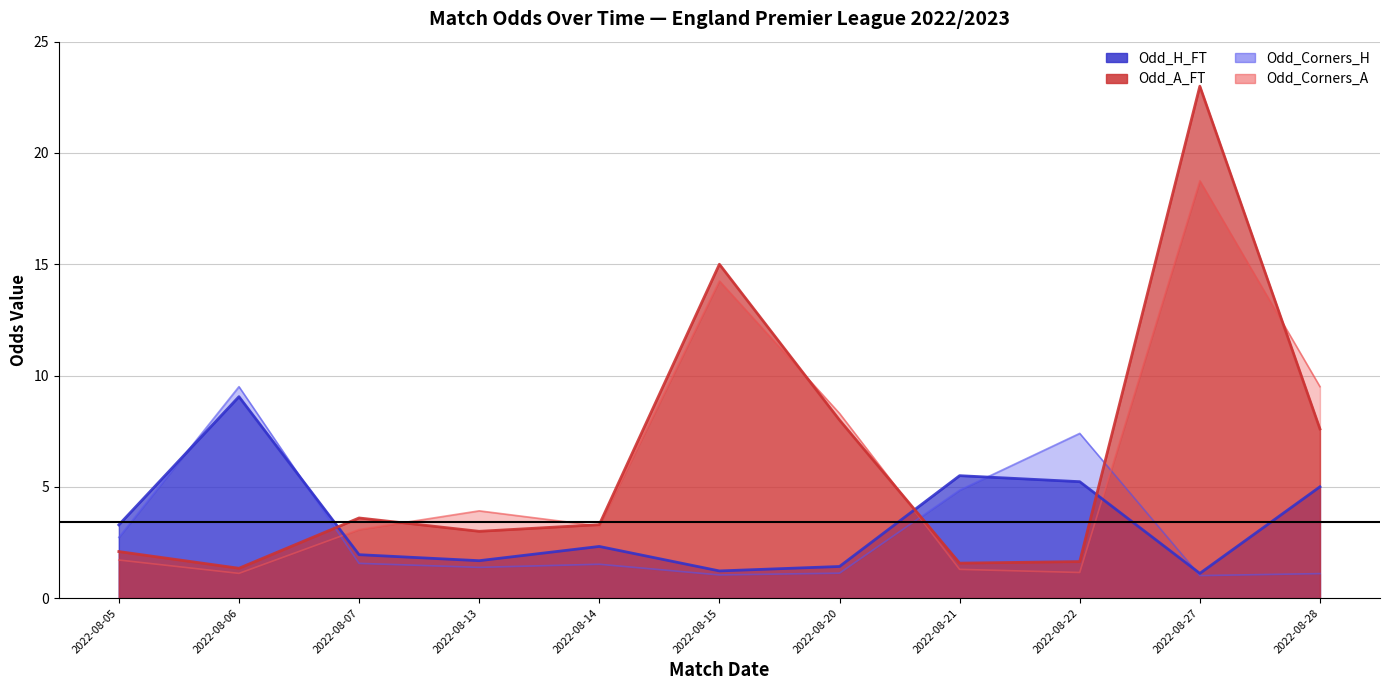

What are all the series names shown in the legend?

Odd_H_FT, Odd_A_FT, Odd_Corners_H, Odd_Corners_A